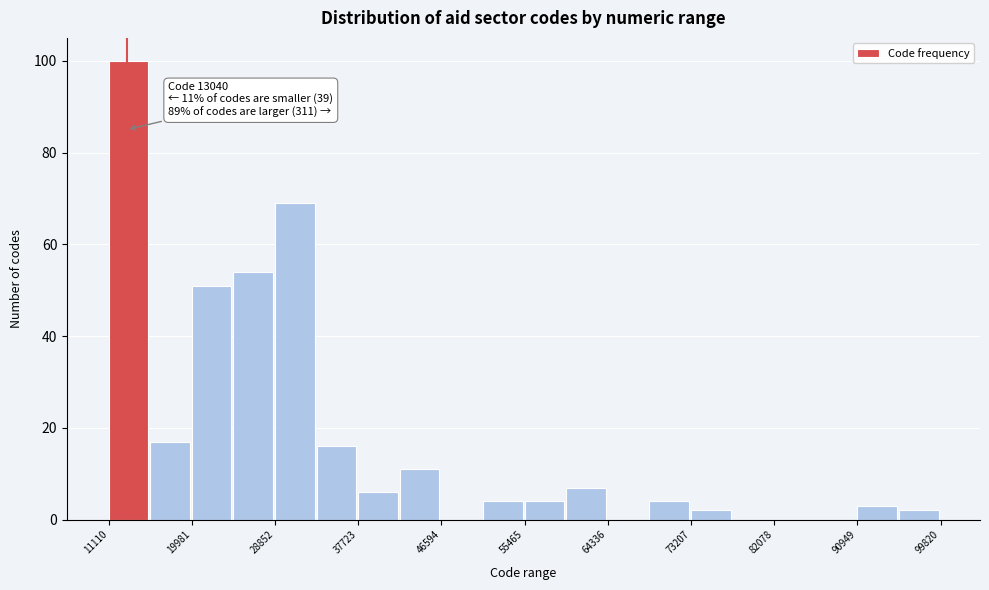

Over which range of the x-axis is the bar tallest?

11000 to 16000